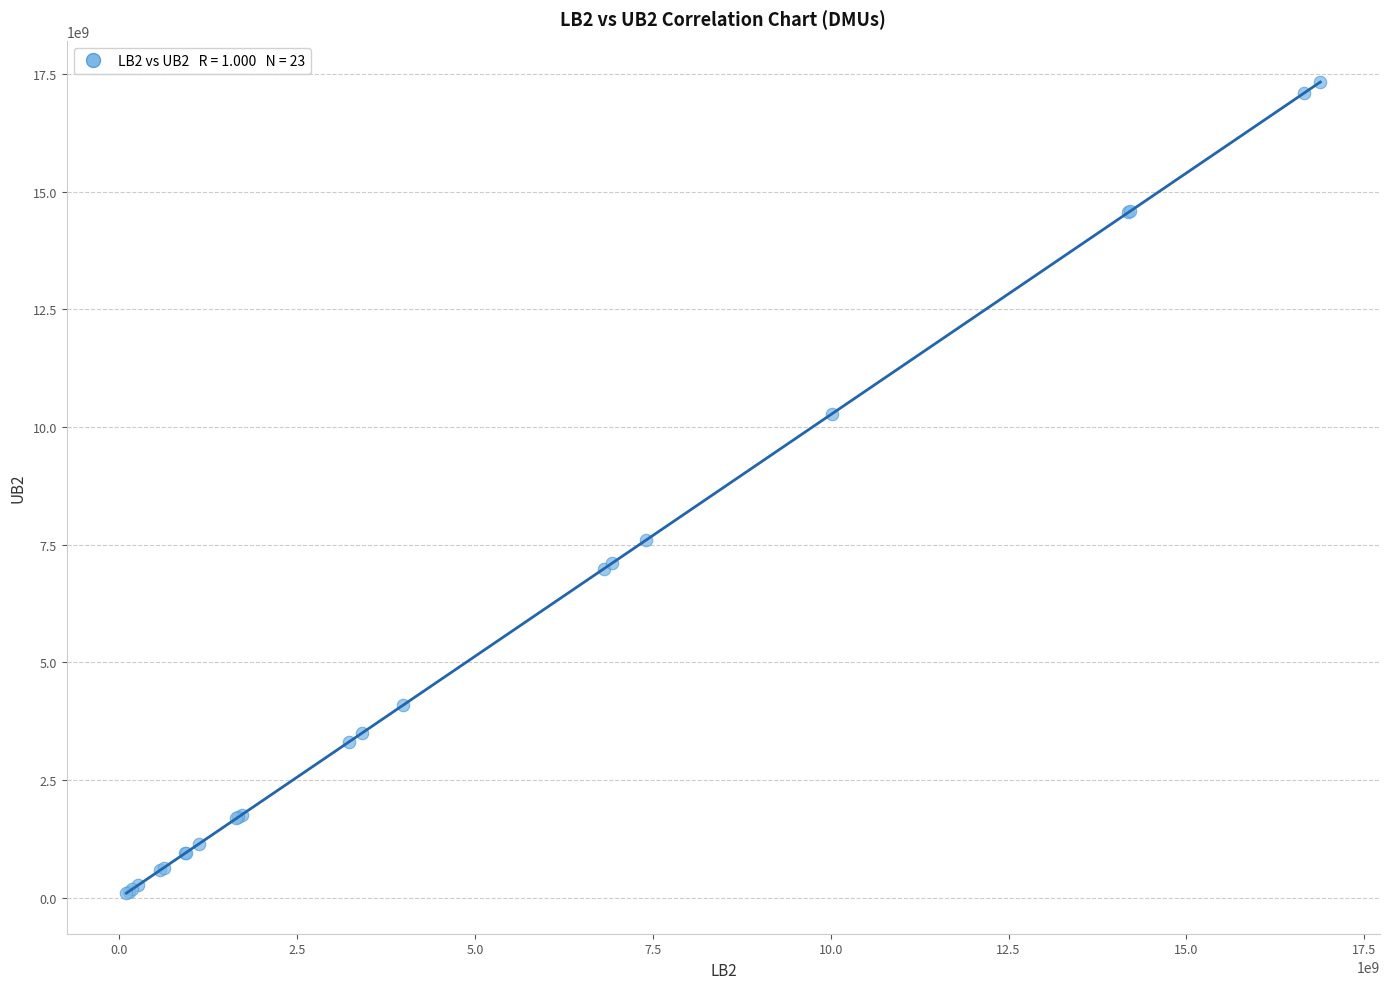

What Y value in the scatter plot is closest to 8714106128?

7602944992.5